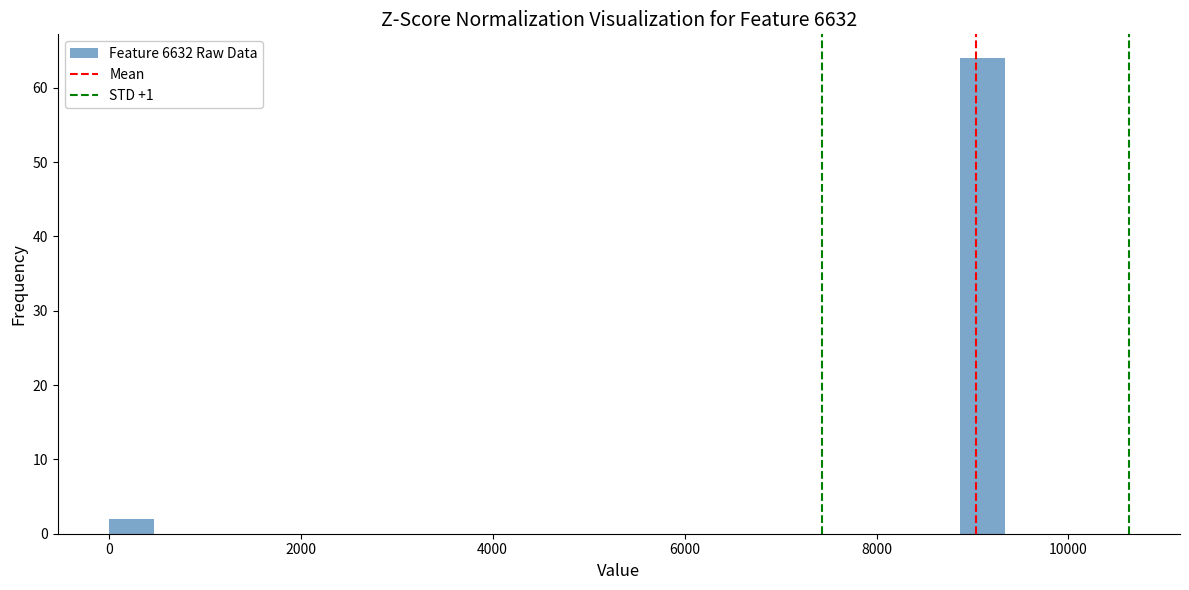

Around what value on the x-axis is the tallest bar? Give the approximate position of its centre, as read against the axis.

9200